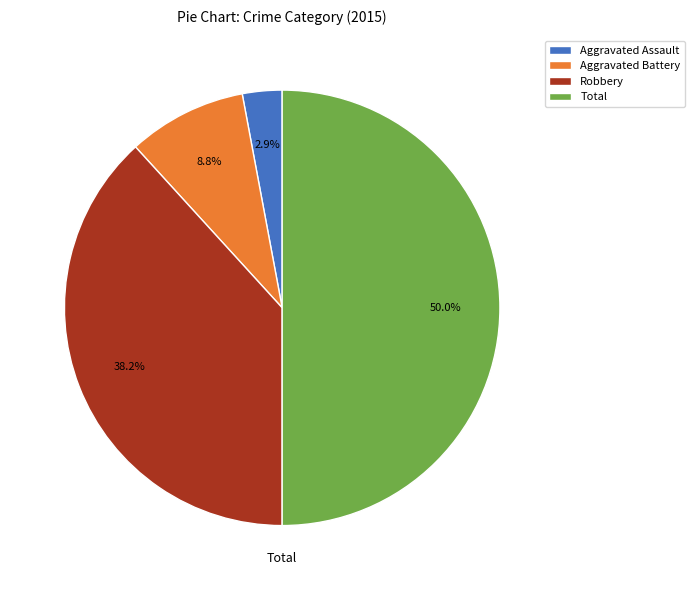

What percentage is NOT represented by Robbery?

61.8%